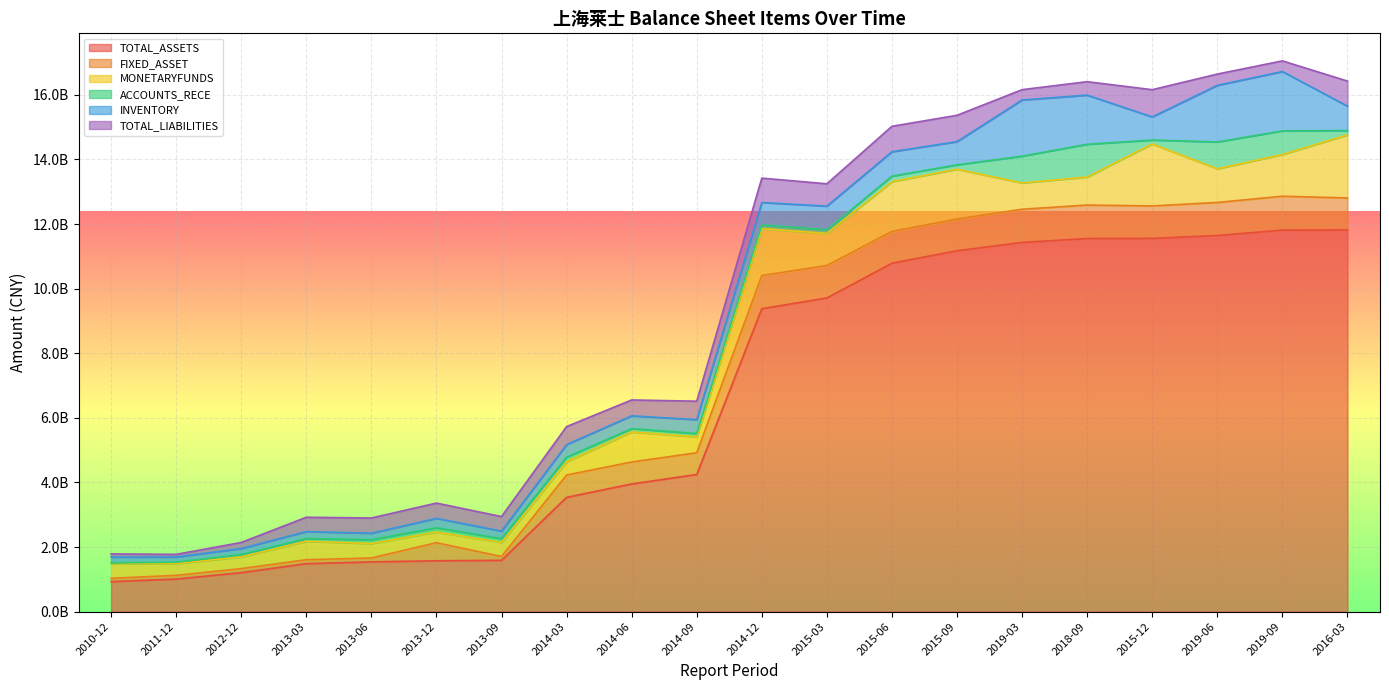

Which series has the largest range (max minus min)?

TOTAL_ASSETS